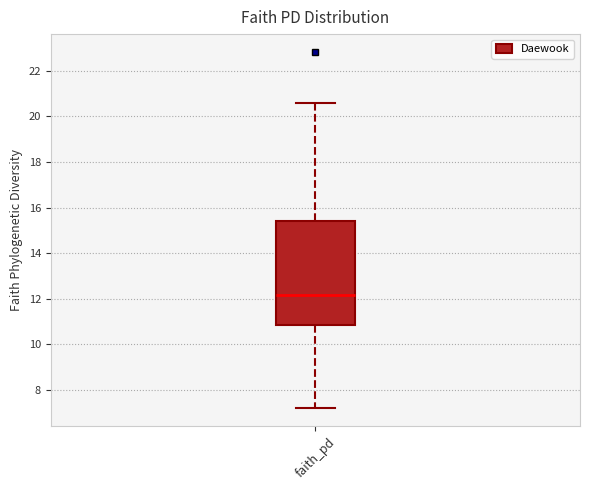

Where does the lower whisker of the box for faith_pd end on the y-axis? The values are not printed on the chart, so give them approximately, as read against the axis.

7.2